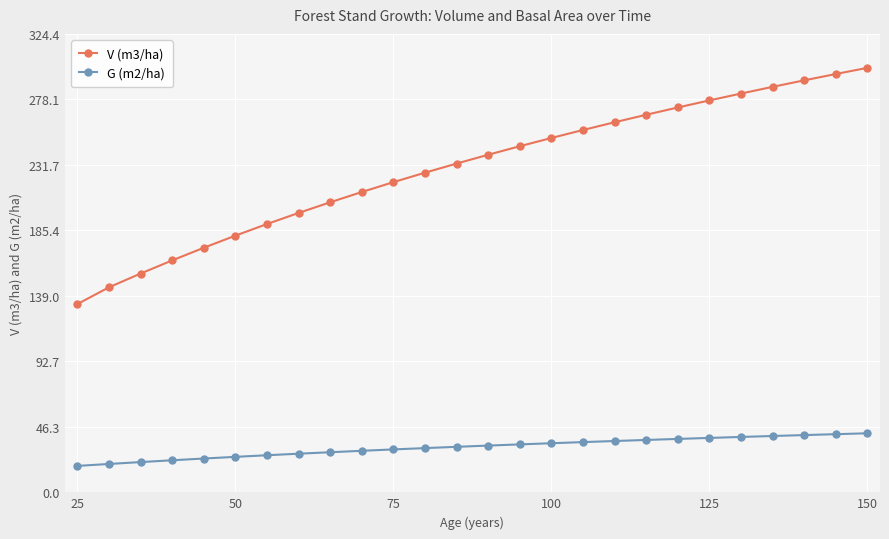

List the series in order of their overall mean, highest first.

V (m3/ha), G (m2/ha)